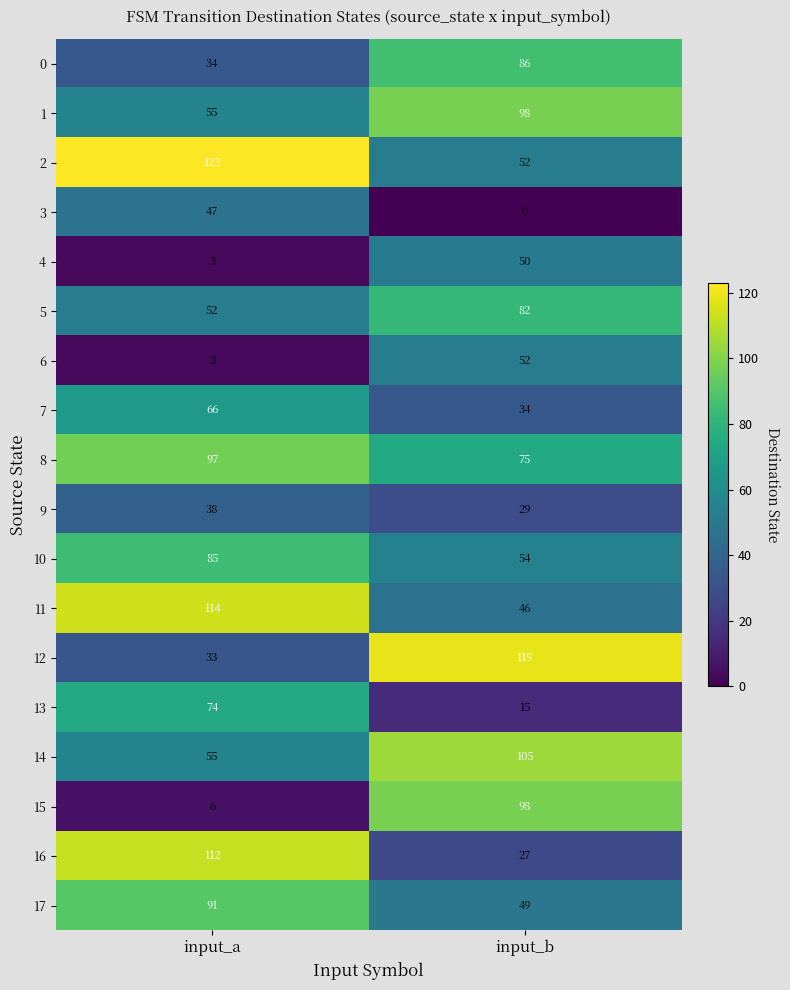

Between input_a and input_b, which series saw the biggest shift?

15